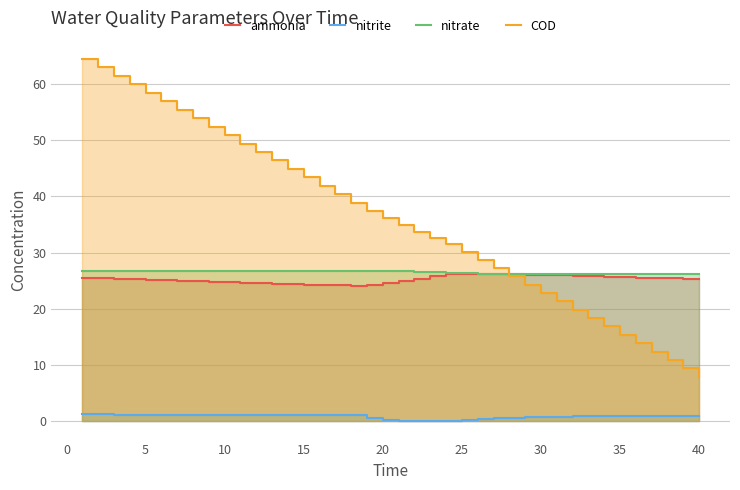

What is the maximum value shown in the chart?

64.4